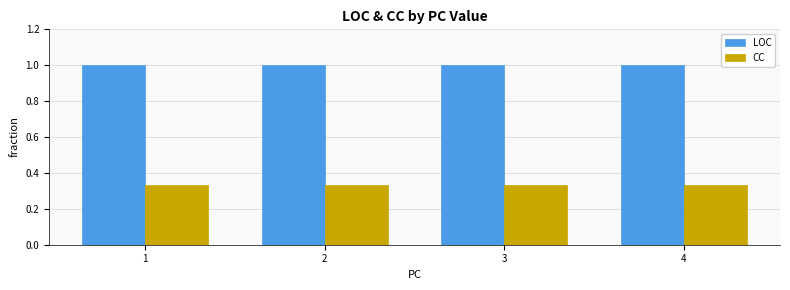

What is the value of the LOC bar at the 2nd from the left?

1.0